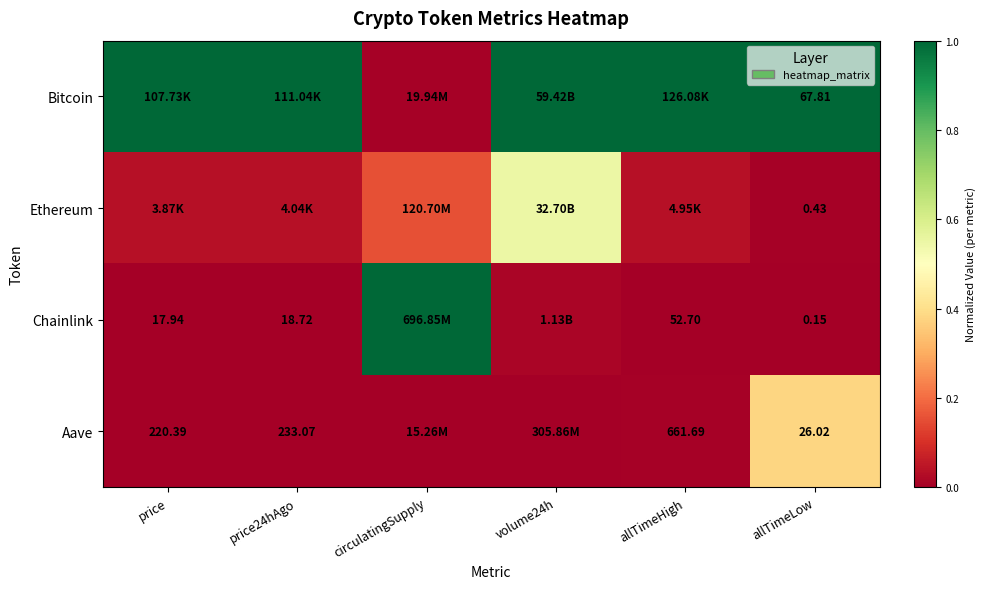

What is the difference between the maximum and minimum values in the Chainlink series?

1.0